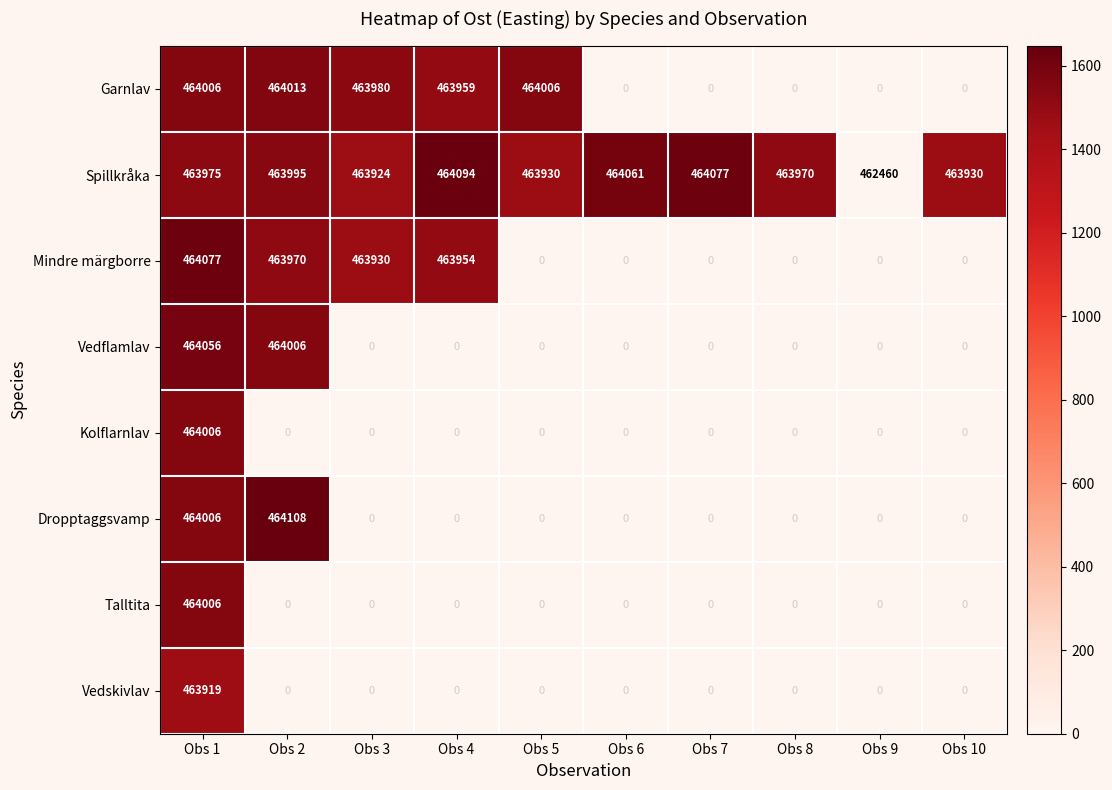

What is the spread (max minus min) of values at Obs 6?

464061